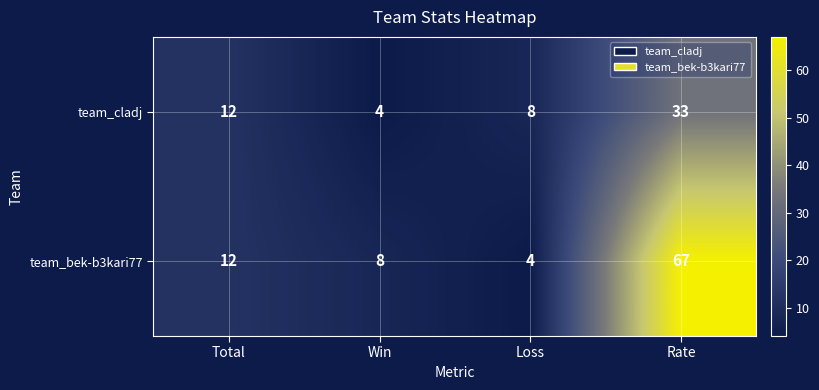

How many distinct data groups are displayed?

2